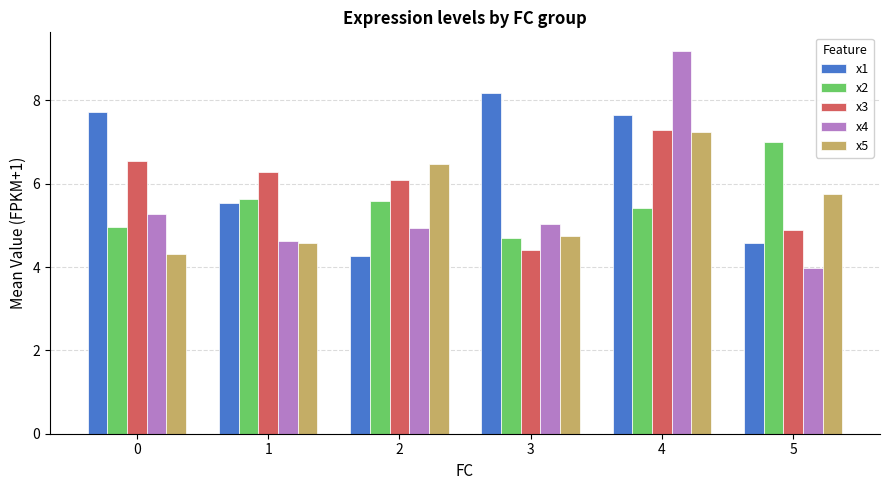

What is the difference between the second highest and second lowest values in the x4 series?

0.7